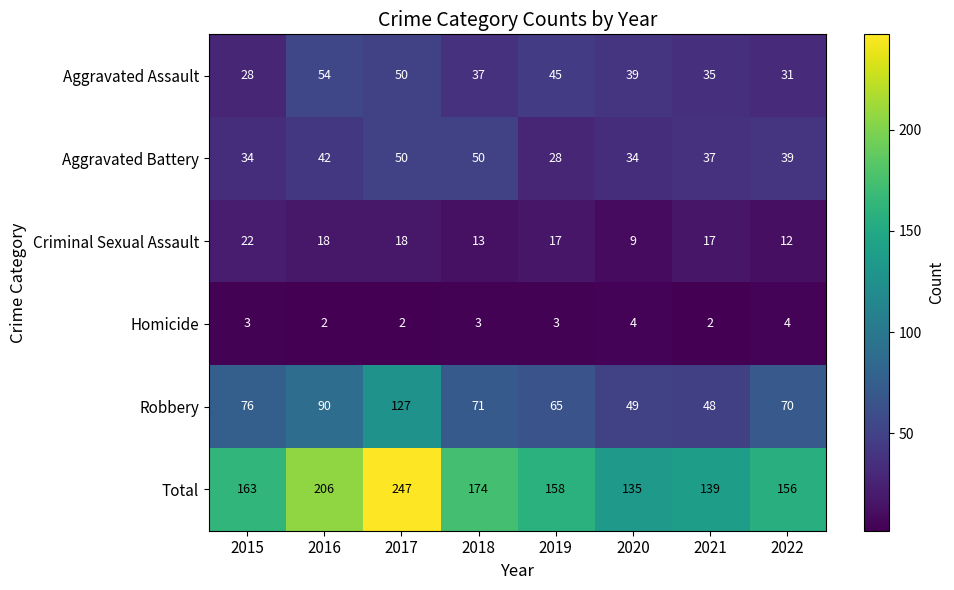

At how many categories does at least one series exceed 48?

8